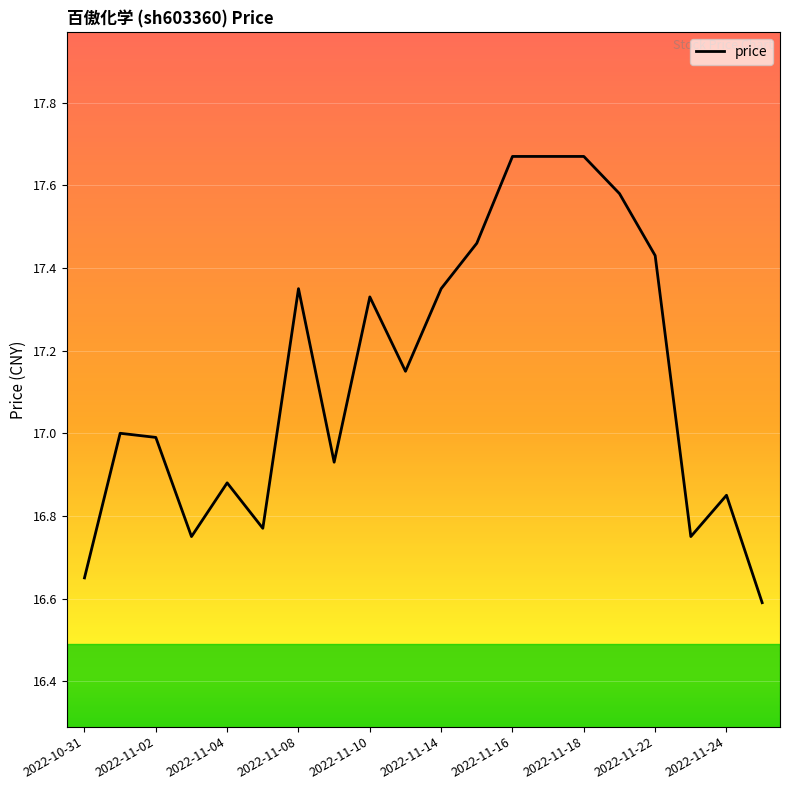

What is the difference between the maximum and minimum values?

1.1